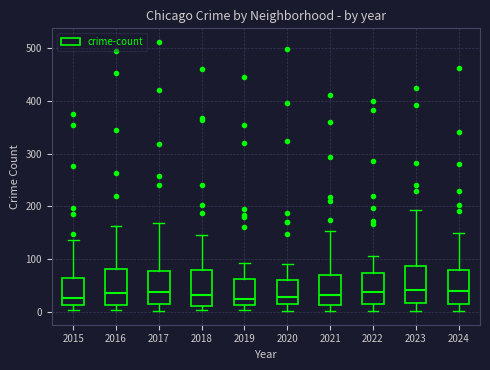

Reading left to right, read every box against the y-axis: the position of its median line, the range the box covers, and the ends of its whiskers. The values are not printed on the chart, so give them approximately, as read against the axis.

2015: median 30, box 10 to 60, whiskers 0 to 140
2016: median 40, box 10 to 80, whiskers 0 to 160
2017: median 40, box 10 to 80, whiskers 0 to 170
2018: median 30, box 10 to 80, whiskers 0 to 150
2019: median 20, box 10 to 60, whiskers 0 to 90
2020: median 30, box 20 to 60, whiskers 0 to 90
2021: median 30, box 10 to 70, whiskers 0 to 150
2022: median 40, box 20 to 70, whiskers 0 to 110
2023: median 40, box 20 to 90, whiskers 0 to 190
2024: median 40, box 10 to 80, whiskers 0 to 150